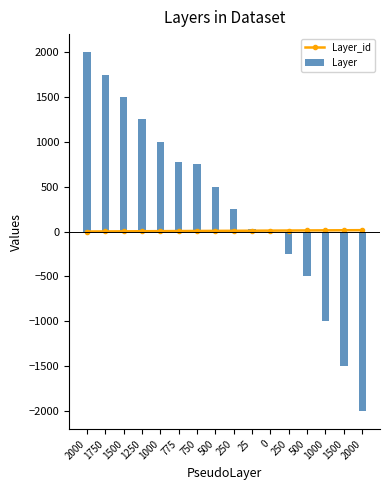

How many groups of bars are there?

16